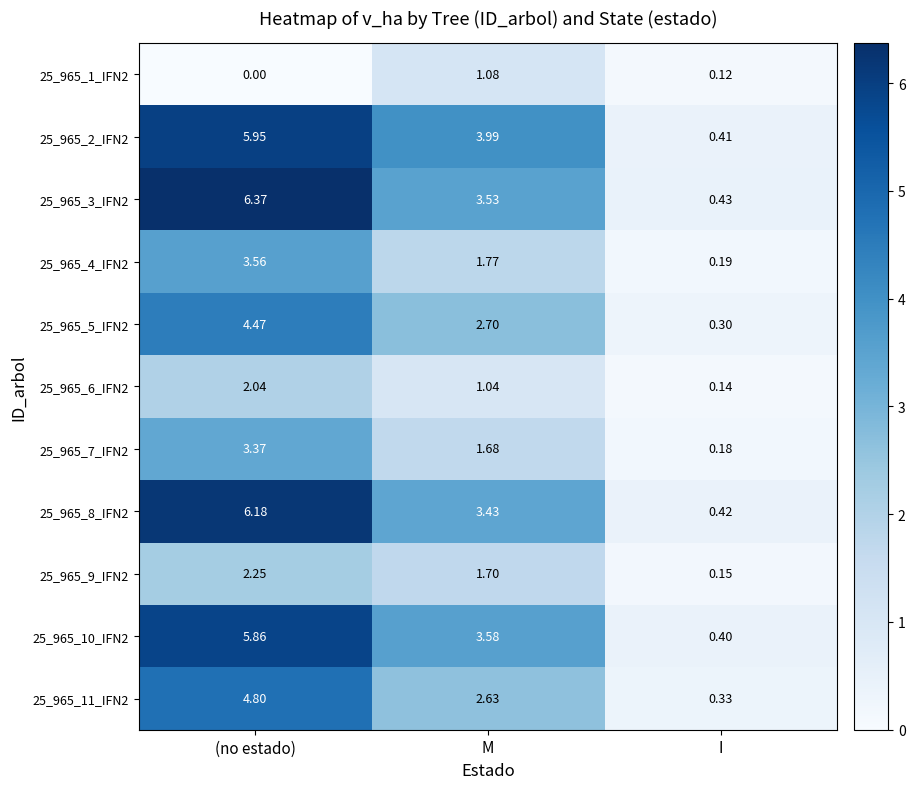

Is the value of 25_965_8_IFN2 at (no estado) greater than the value of 25_965_1_IFN2 at I?

Yes